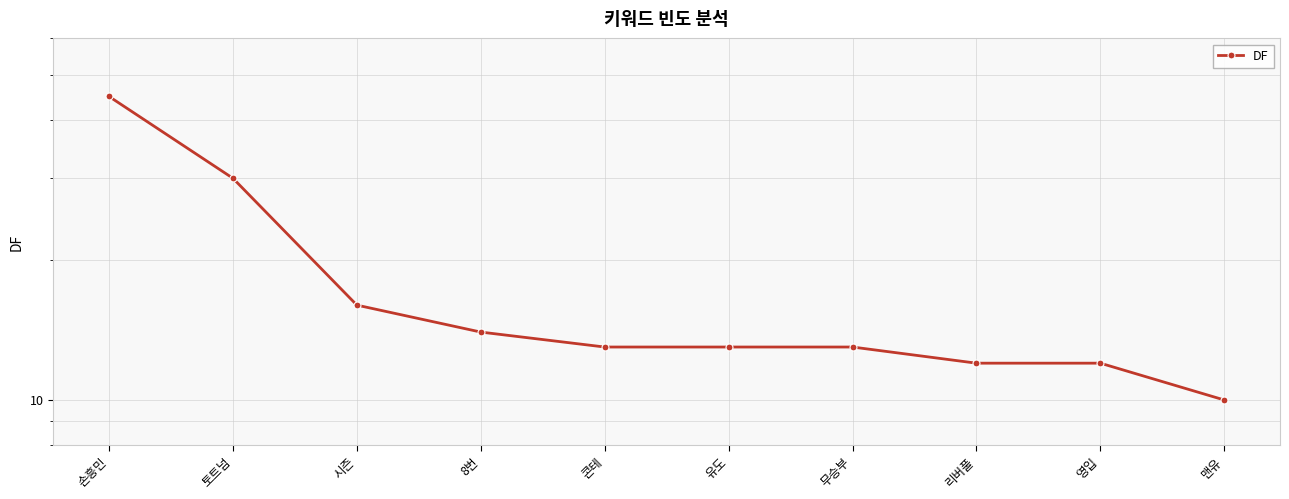

What is the difference between the second highest and minimum values?

20